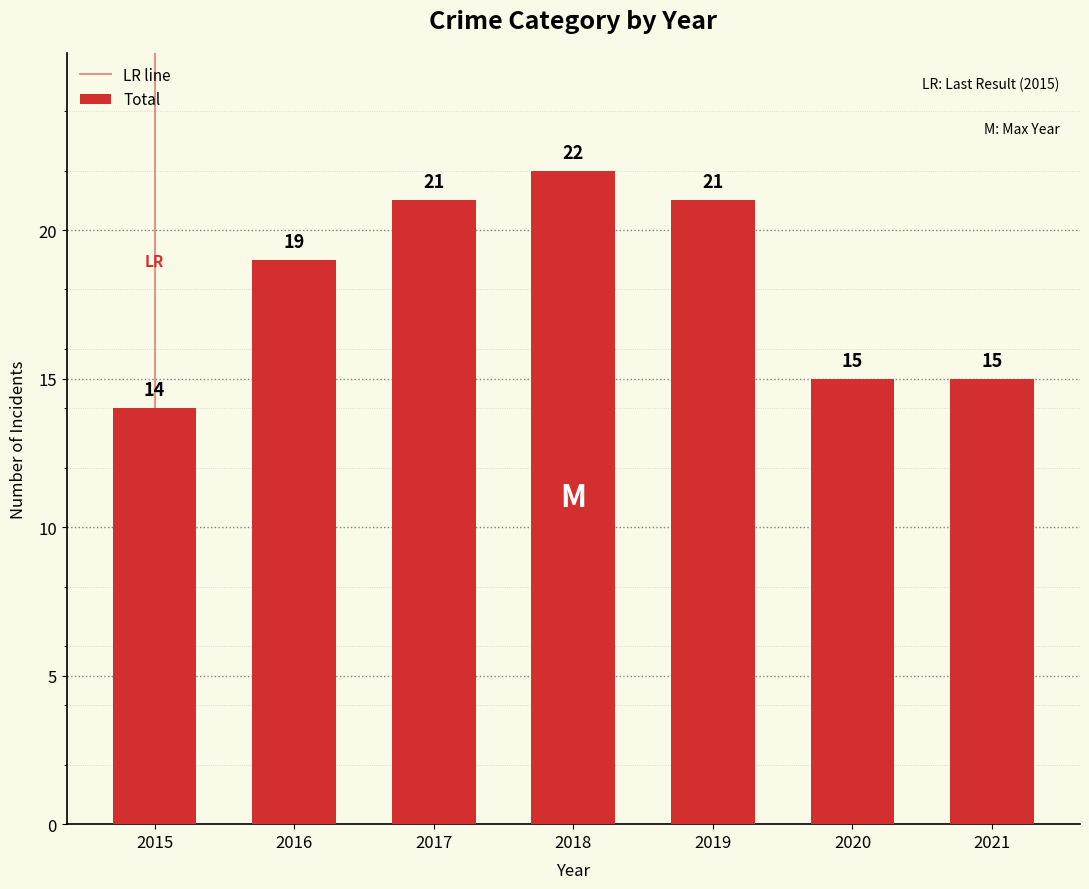

Which has a higher value, 2021 or 2018?

2018